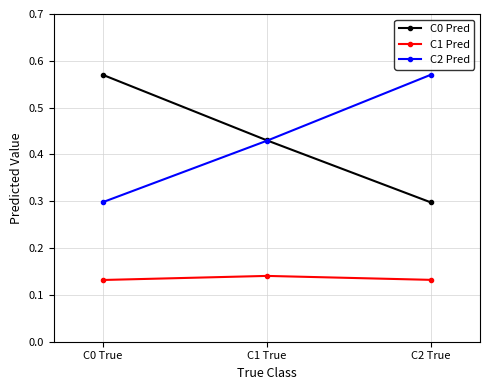

What is the label of the 2nd point from the left?

C1 True